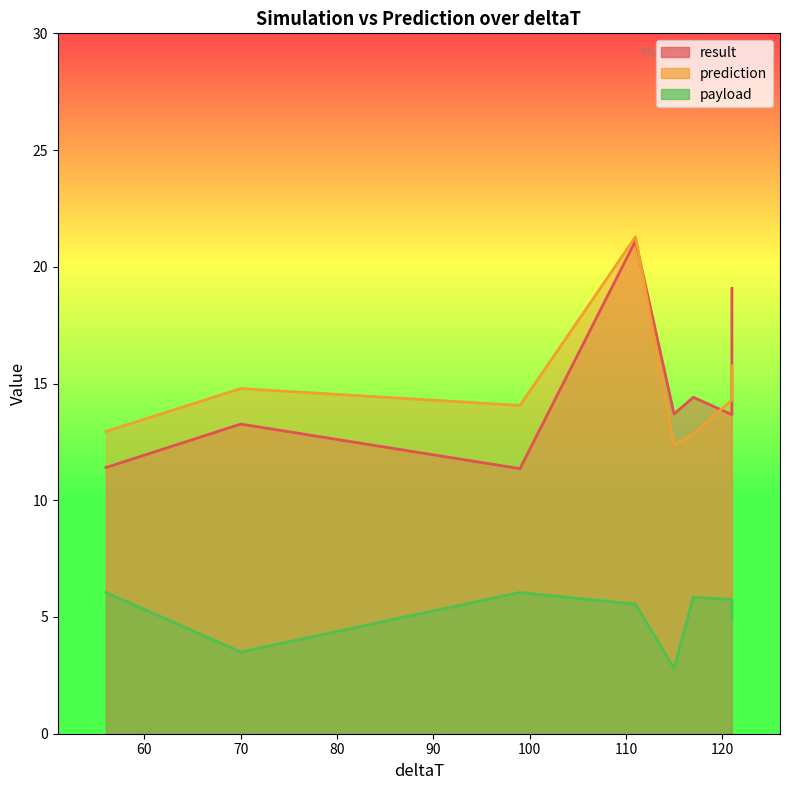

How many data points in result are less than 13?

2